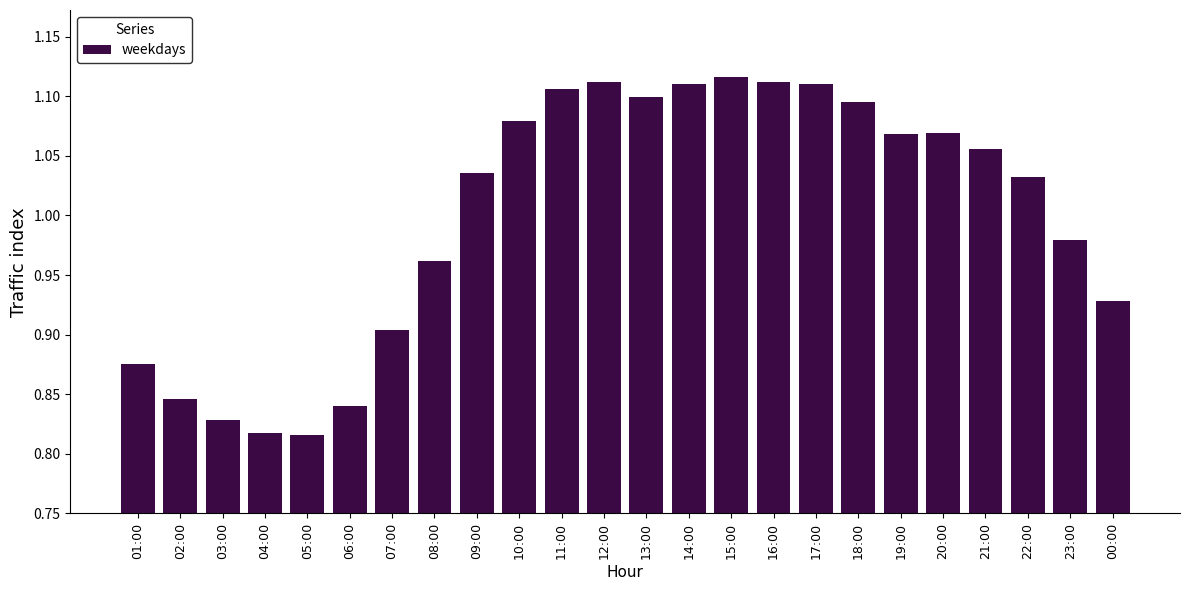

What is the sum of all values?

24.0